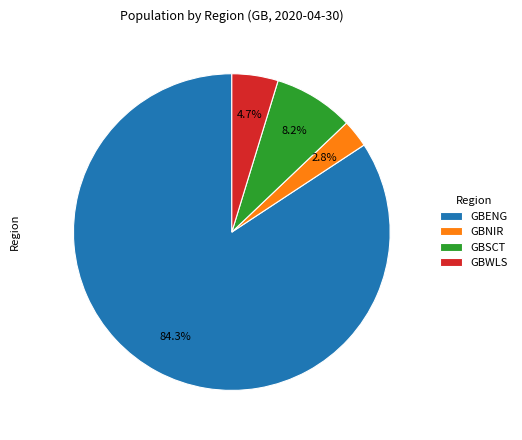

To the nearest percent, what percentage of the pie is GBENG?

84%